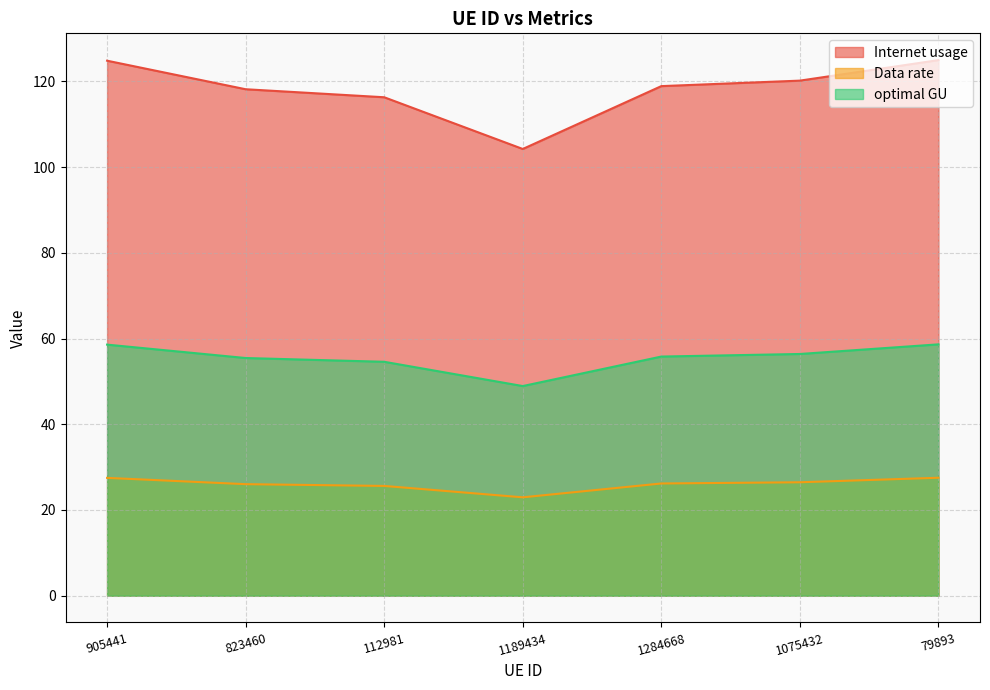

At which label is Data rate closest to 25?

112981